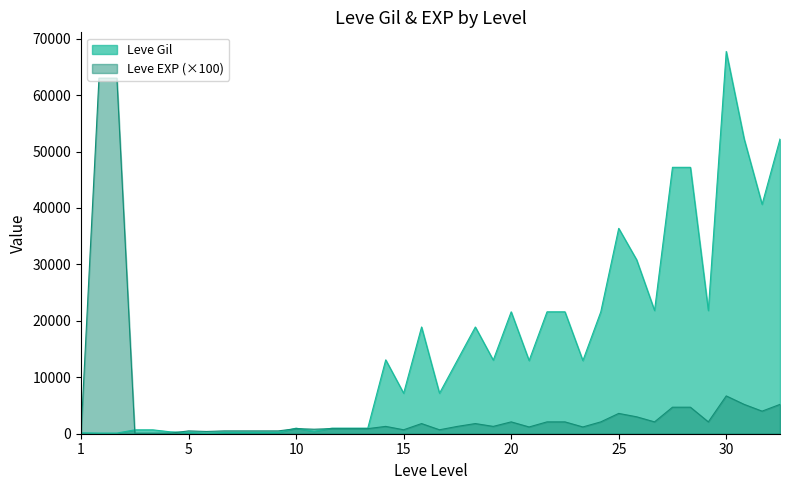

At 25, list the series in order from smallest to largest.

Leve EXP (×100), Leve Gil